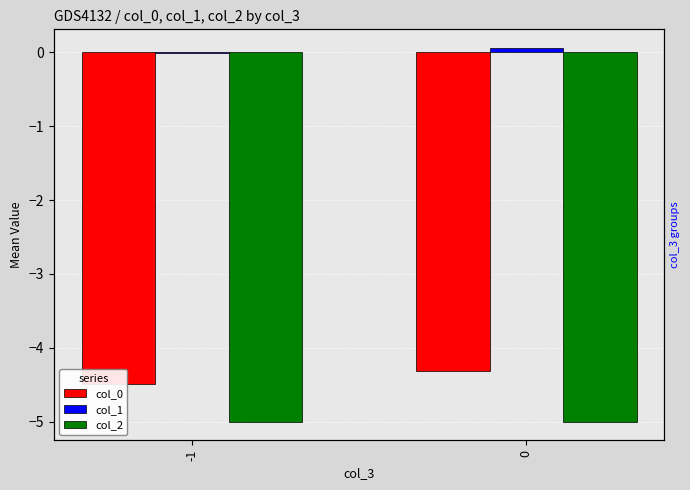

What are all the series names shown in the legend?

col_0, col_1, col_2